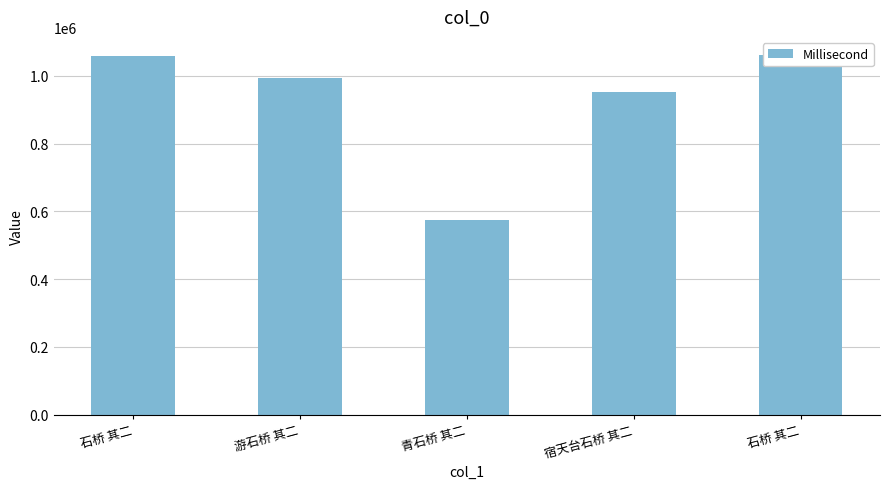

Approximately how many times larger is the value at 青石桥 其二 compared to 游石桥 其二?

0.6